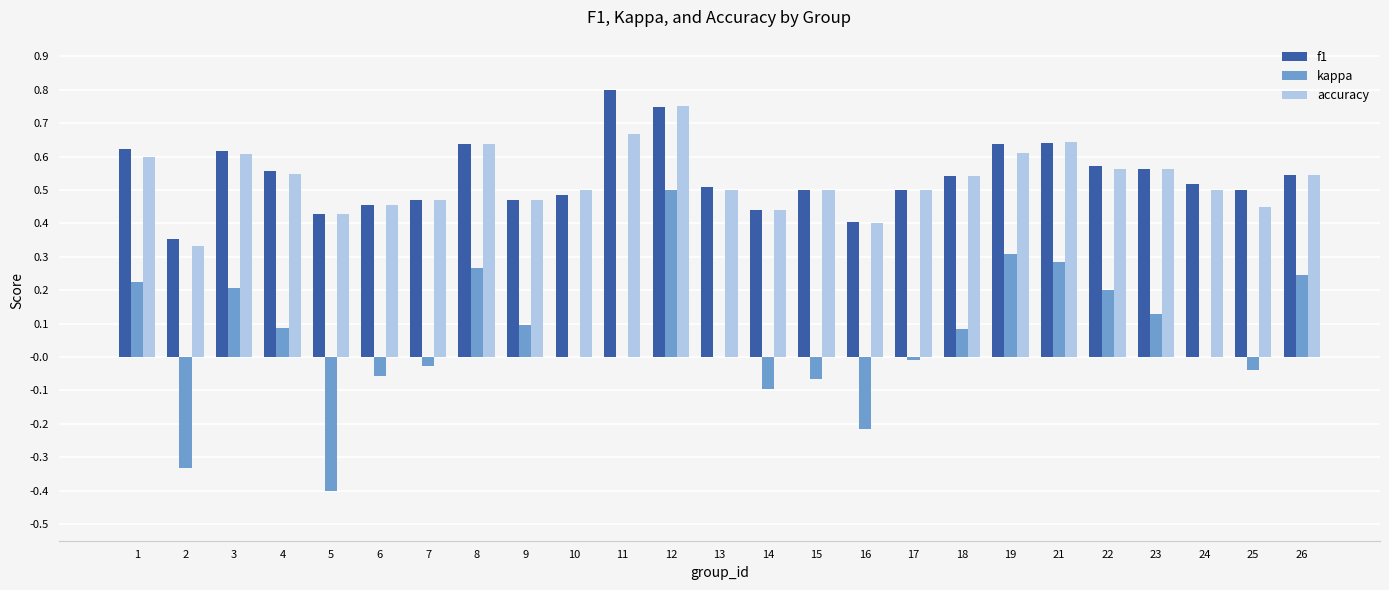

Which category has the highest value across all series?

11